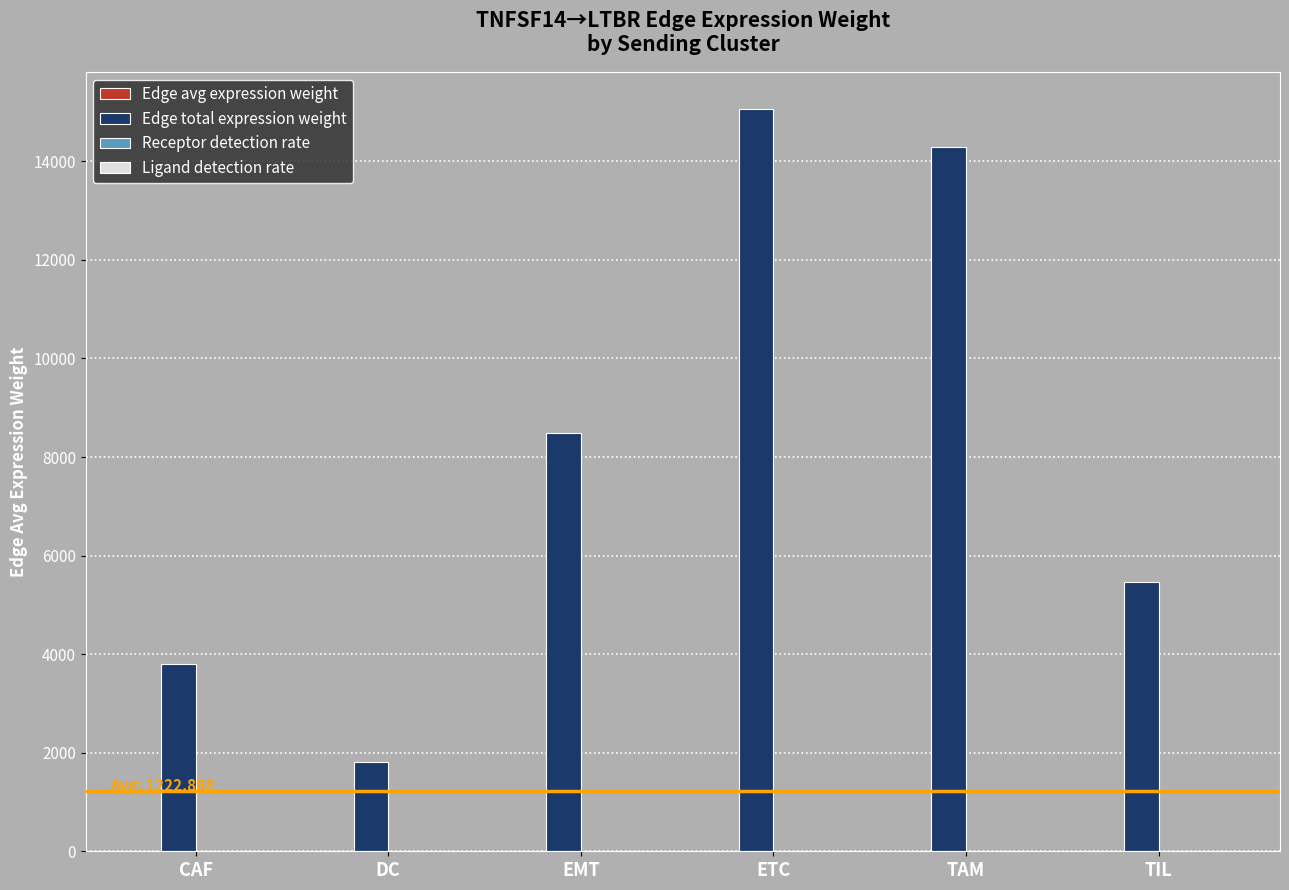

What is the total value across all series at ETC?

15056.0